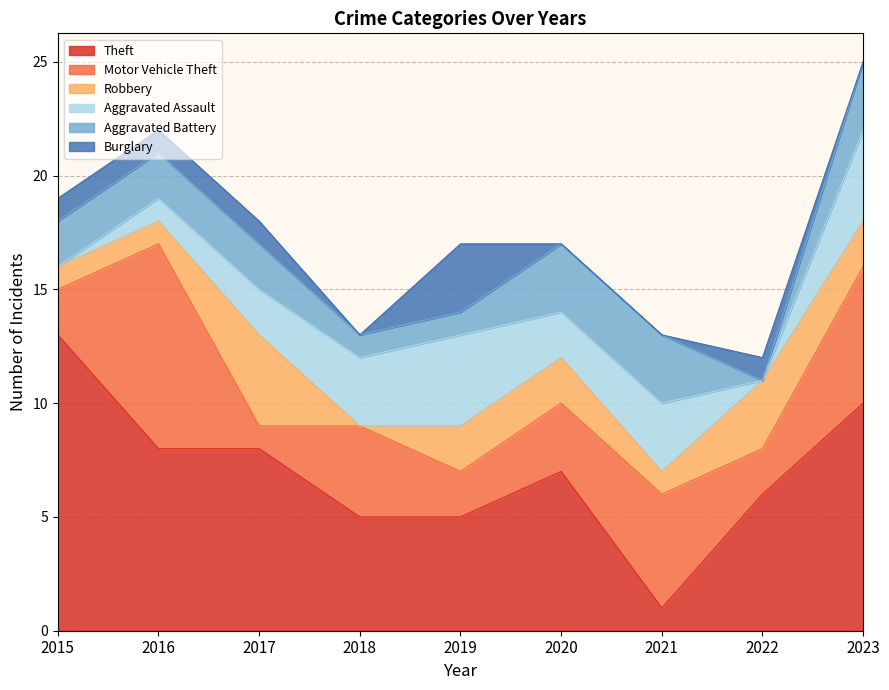

The Aggravated Battery series shows 3 at 2023. True or false?

True